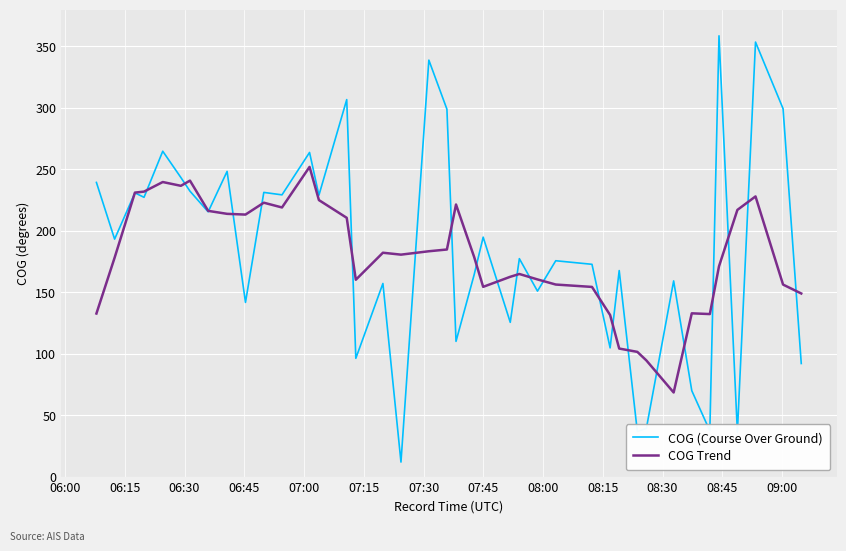

Is this an area chart (filled region under the line)?

No